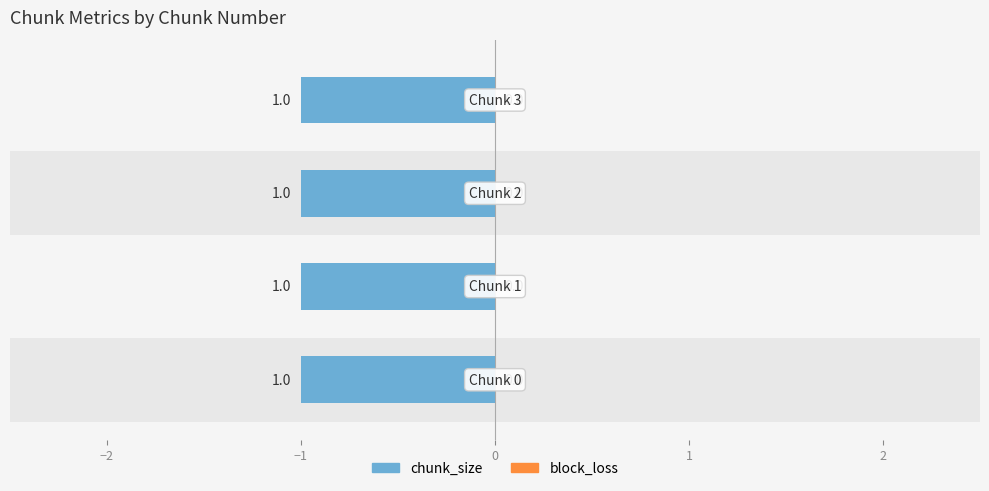

Which series changed the most between Chunk 2 and Chunk 3?

chunk_size